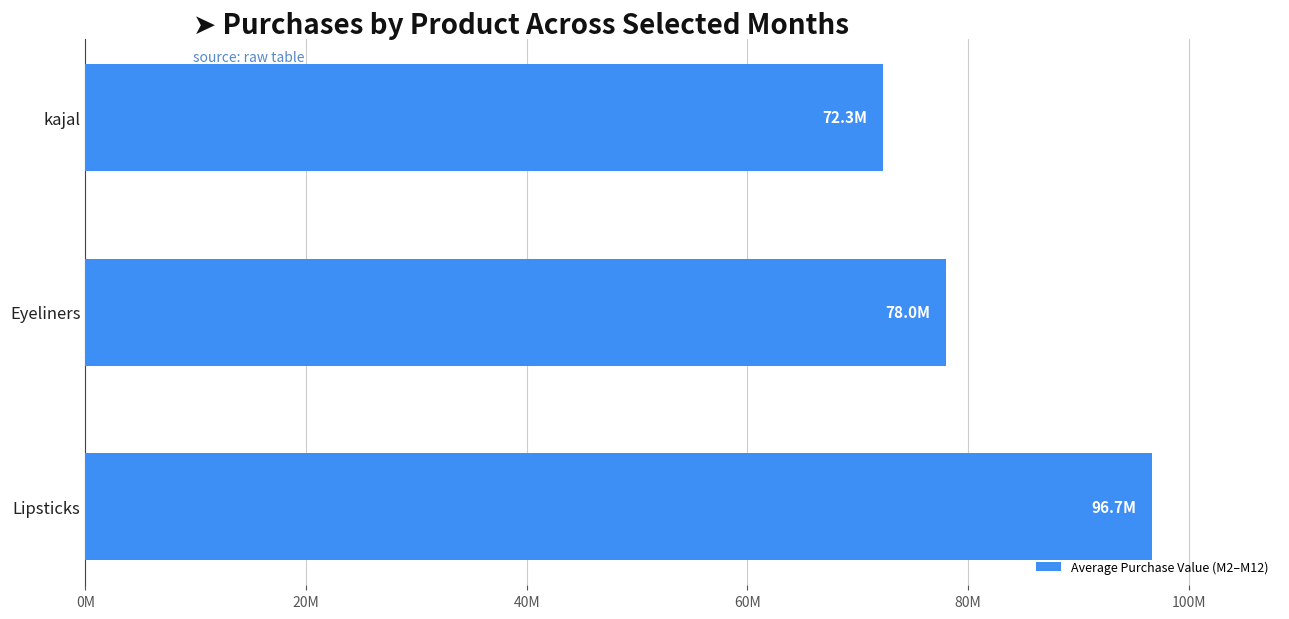

What is the minimum value shown in the chart?

72281141.3